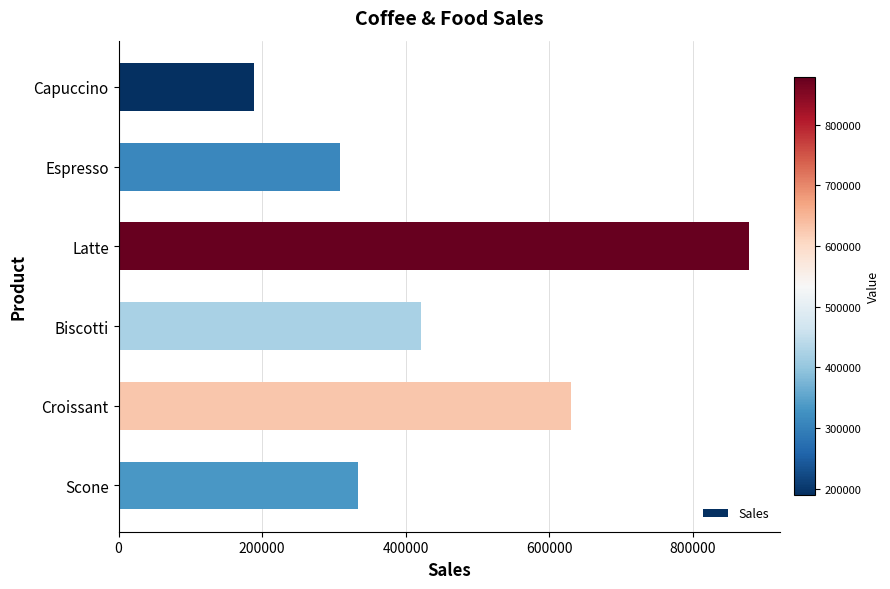

How many data points are less than 421377?

3